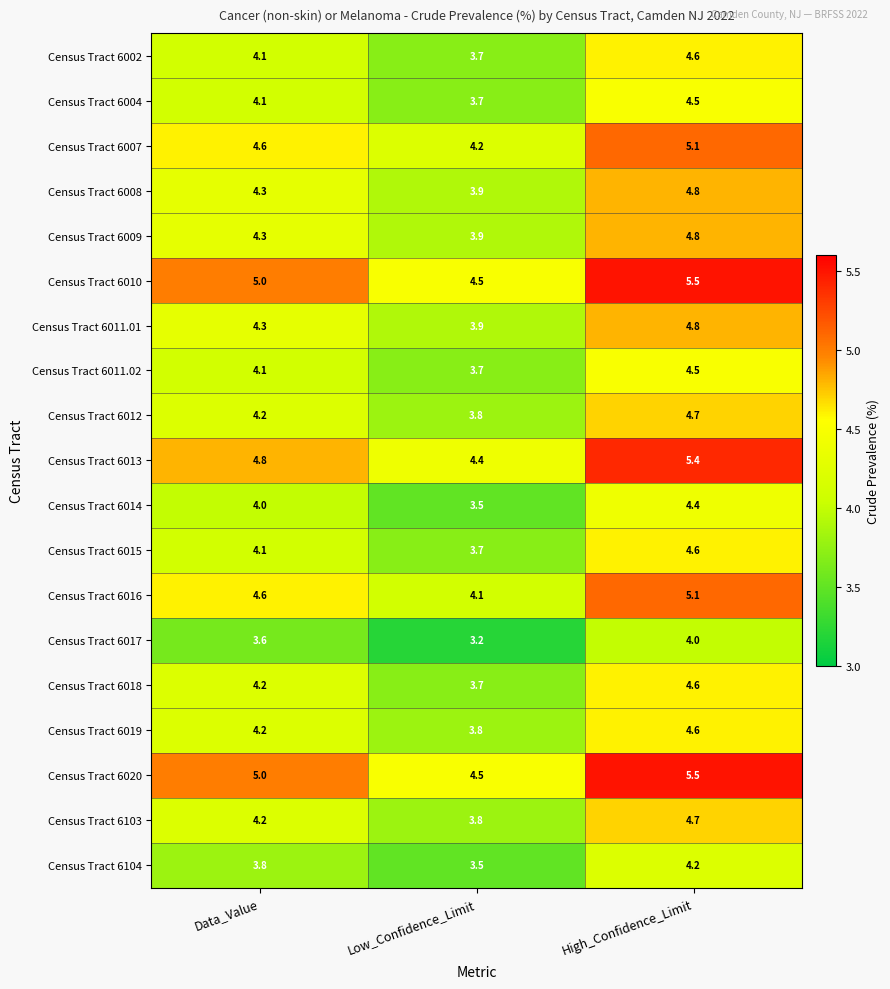

Is it true that Census Tract 6014 equals 7.6 at High_Confidence_Limit?

False